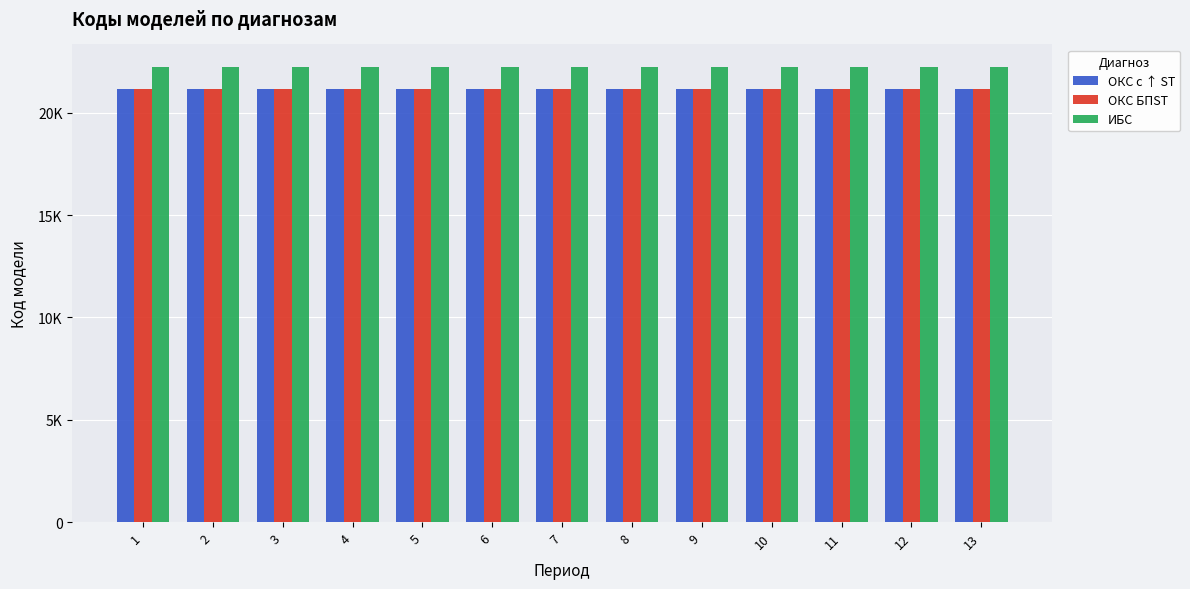

Which category has the lowest value across all series?

1